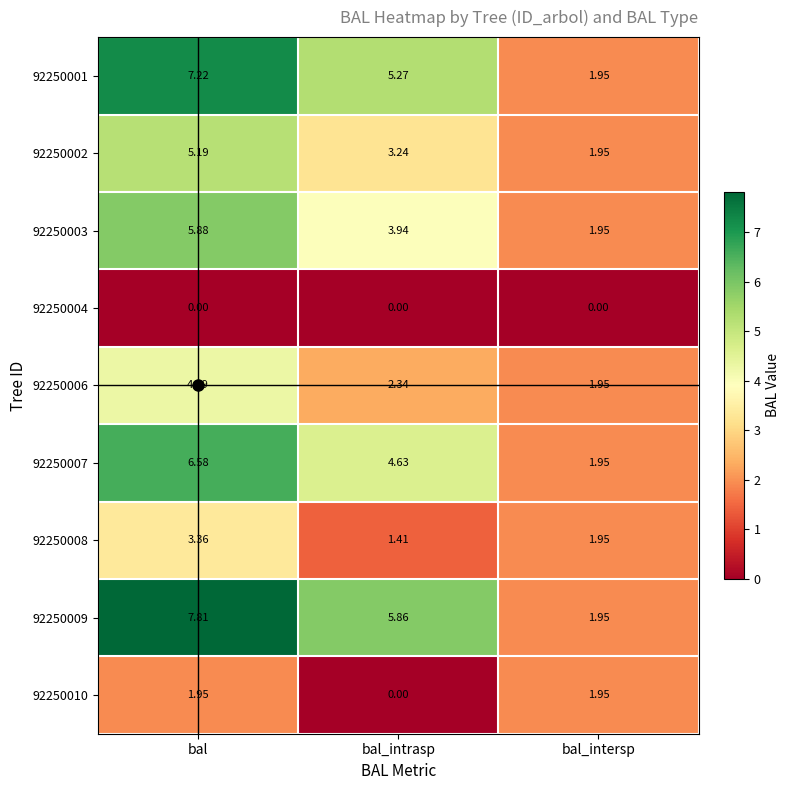

Where is 92250002 nearest to the value 3?

bal_intrasp